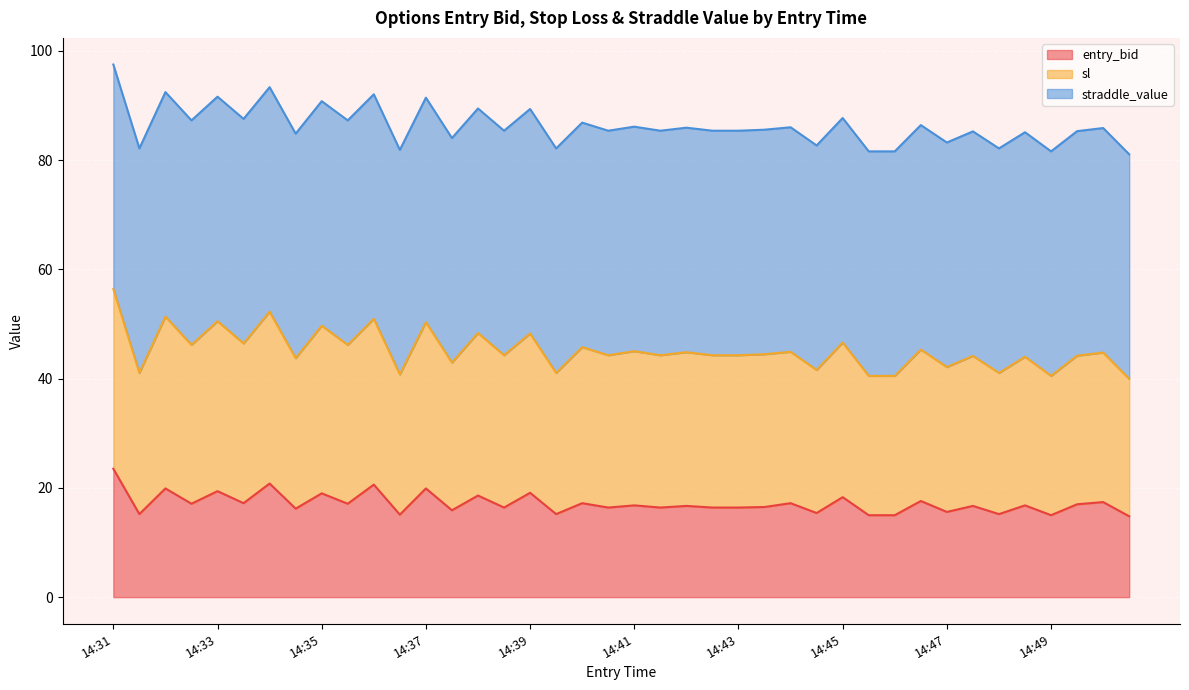

Which category has the highest value in the entry_bid series?

14:31